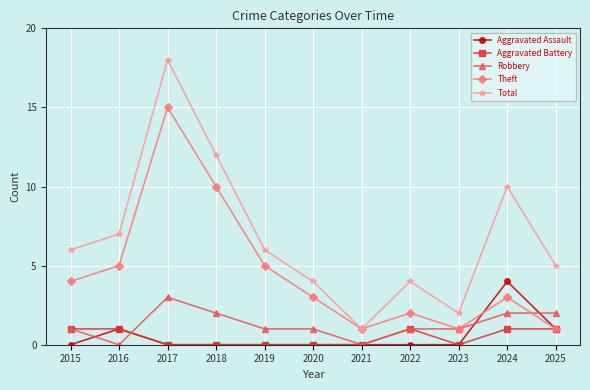

True or false: Theft and Robbery intersect in this chart.

True